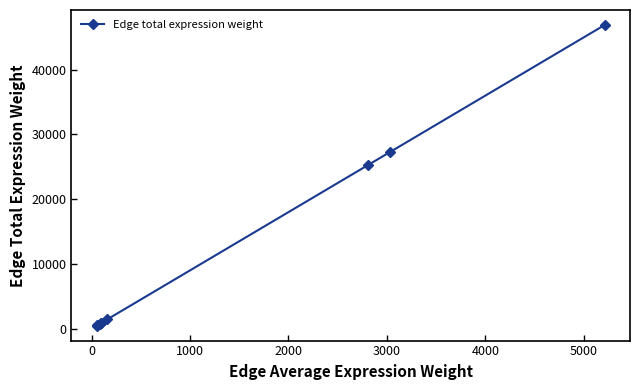

True or false: there are more than 2 points higher than both neighbors.

False